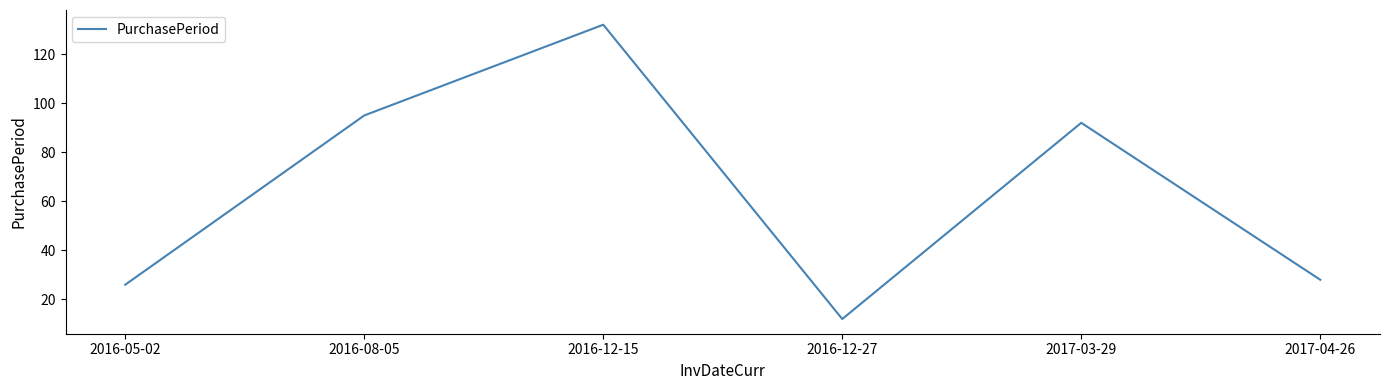

Does the chart have visible grid lines?

No